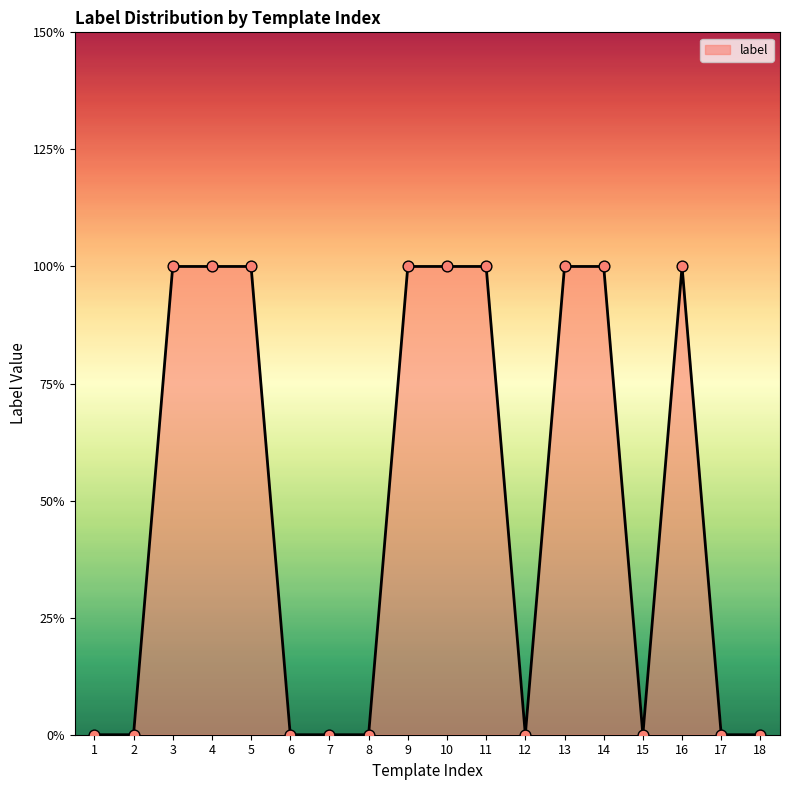

Does the chart have visible grid lines?

No